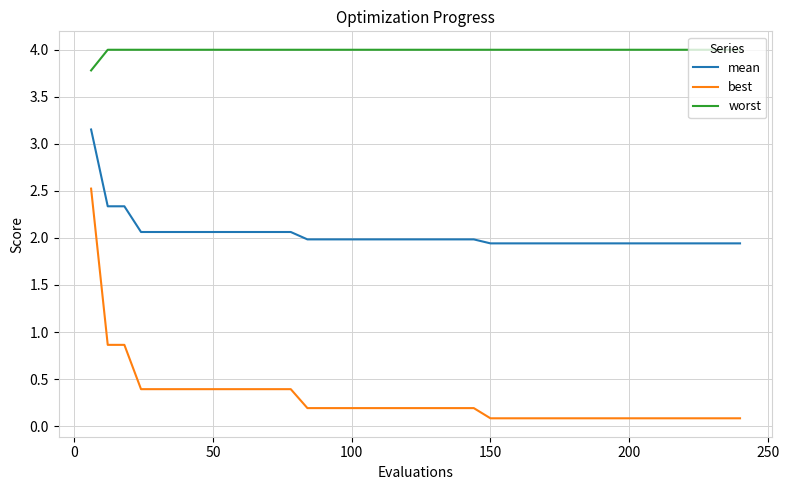

What is the minimum value for worst?

3.8